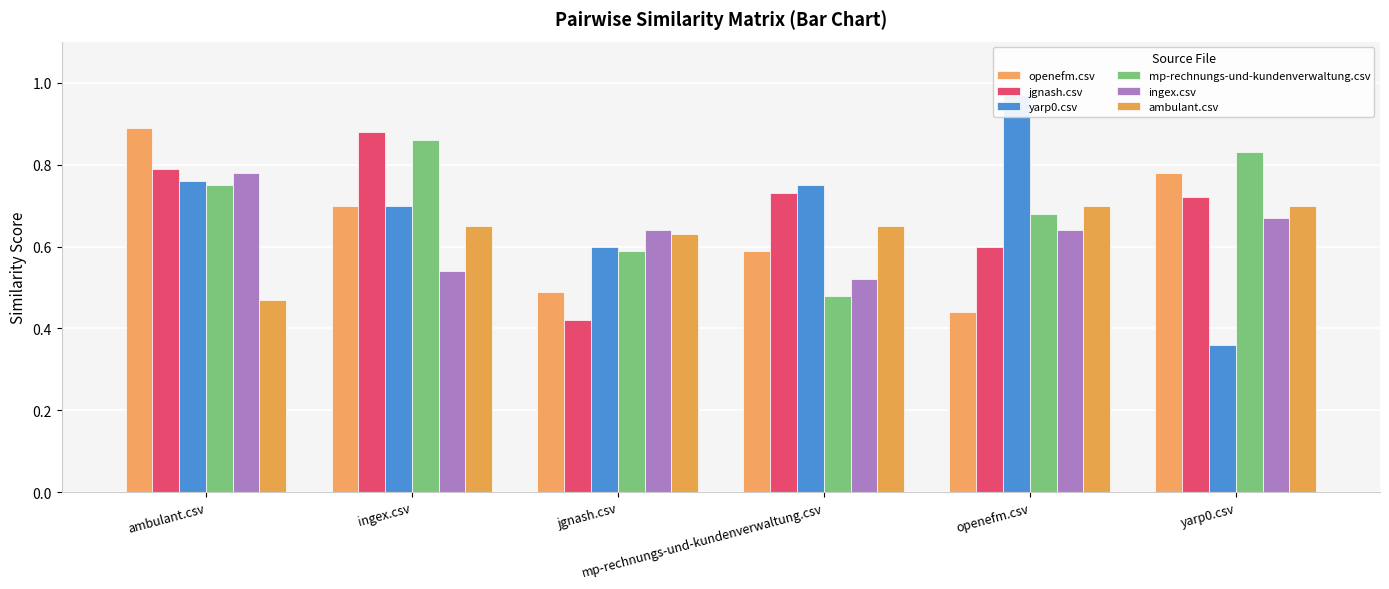

At mp-rechnungs-und-kundenverwaltung.csv, list the series in order from largest to smallest.

yarp0.csv, jgnash.csv, ambulant.csv, openefm.csv, ingex.csv, mp-rechnungs-und-kundenverwaltung.csv